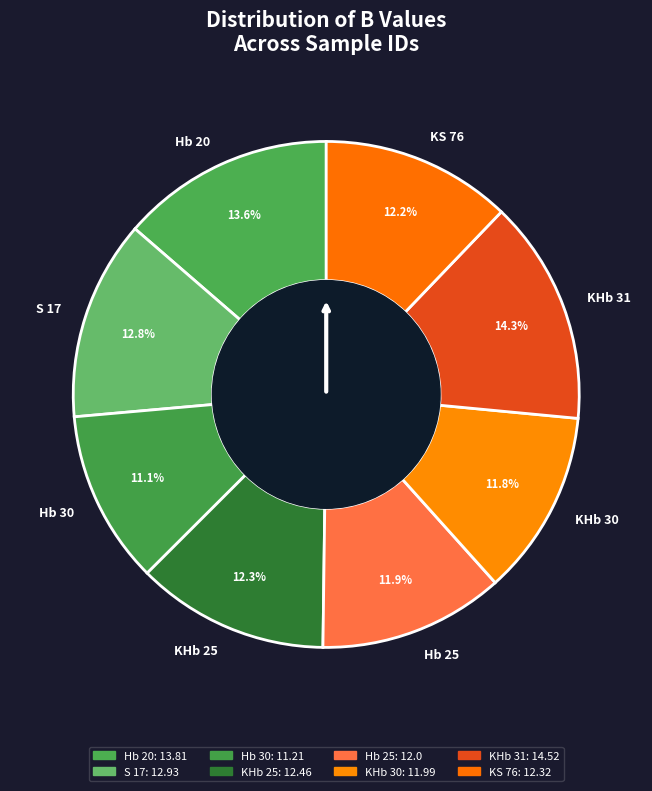

Approximately how many times larger is the value at KHb 31 compared to KHb 25?

1.2